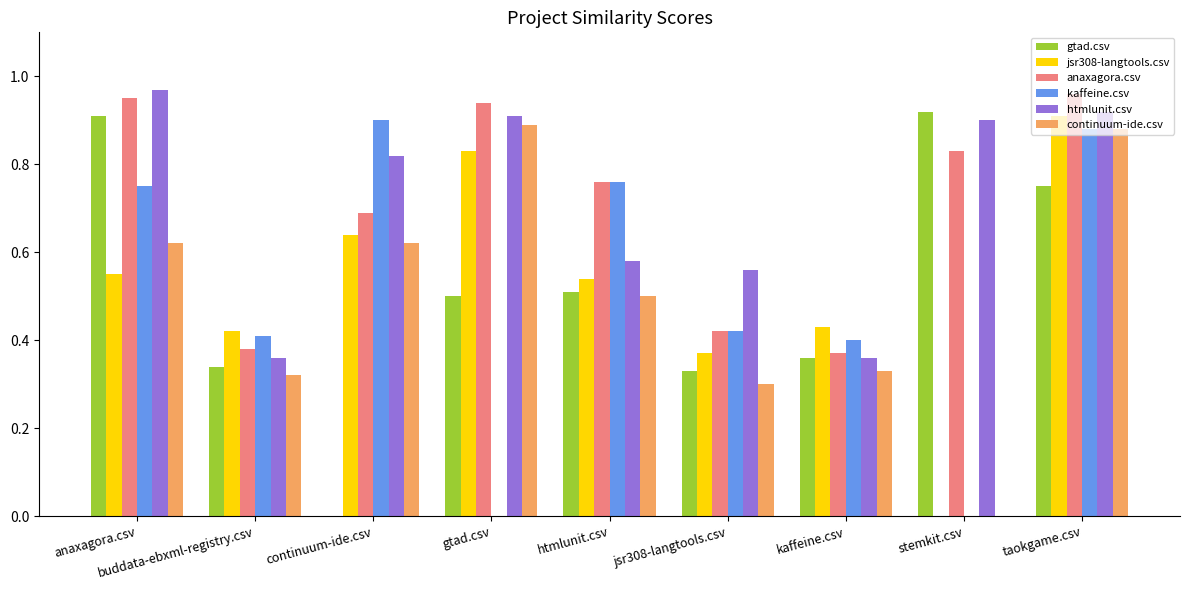

What is the sum of all gtad.csv values?

4.6